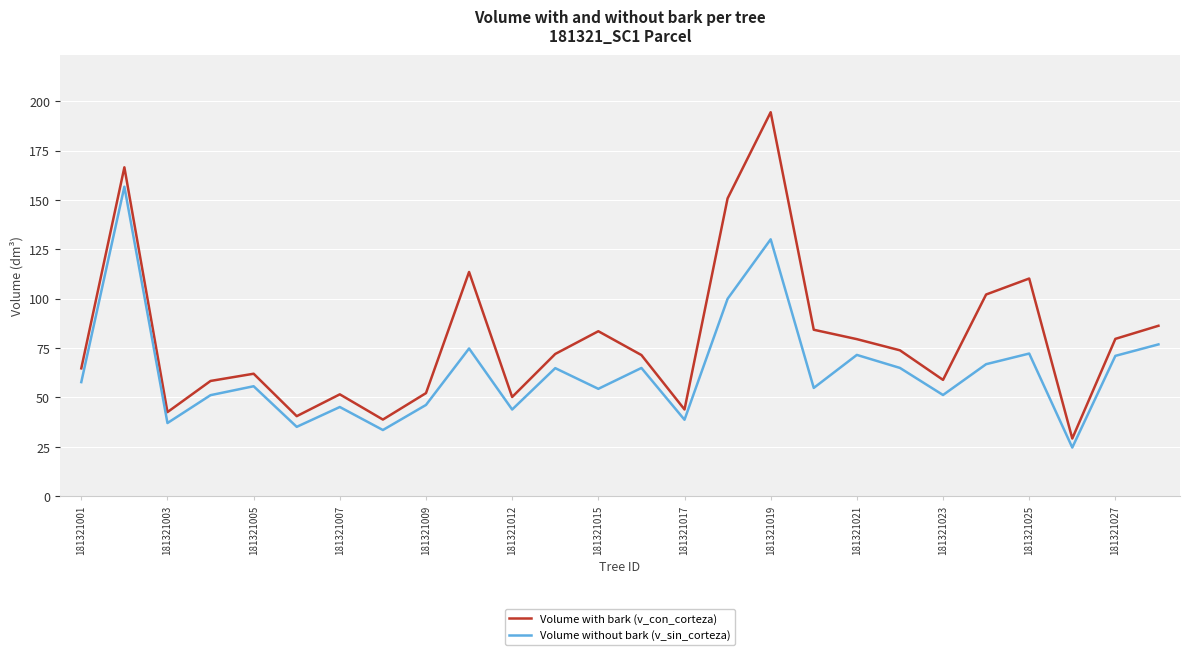

Which series has the widest spread of values?

Volume with bark (v_con_corteza)